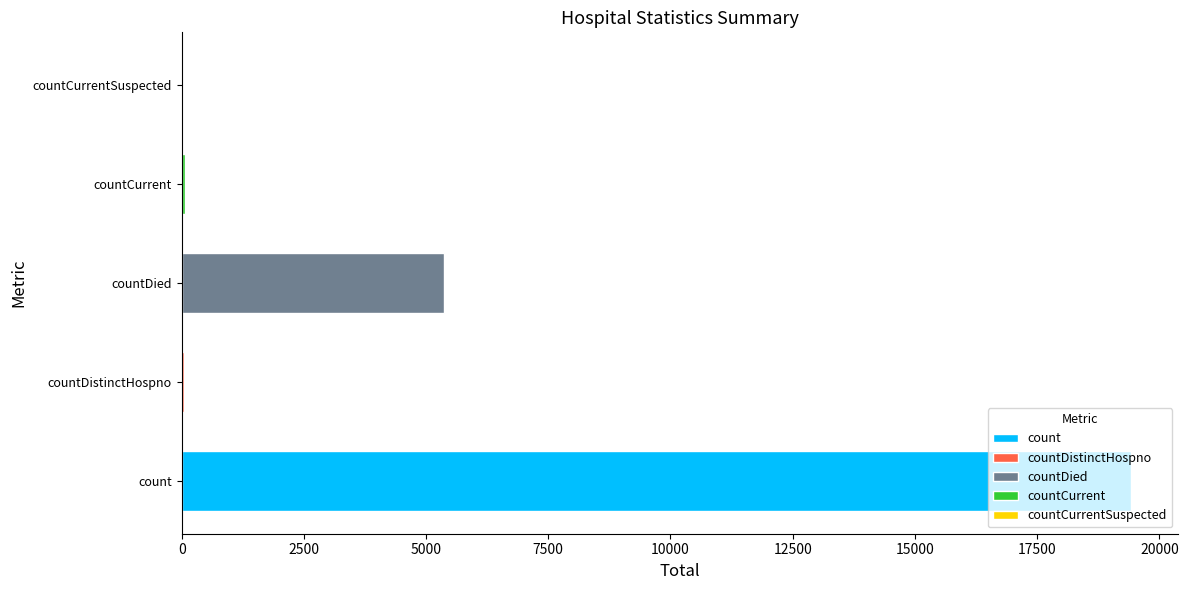

What is the value of the 3rd bar from the left?

5357